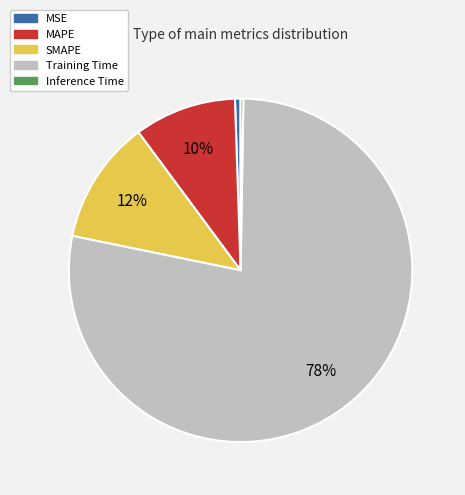

Is there a majority slice in this chart?

Yes